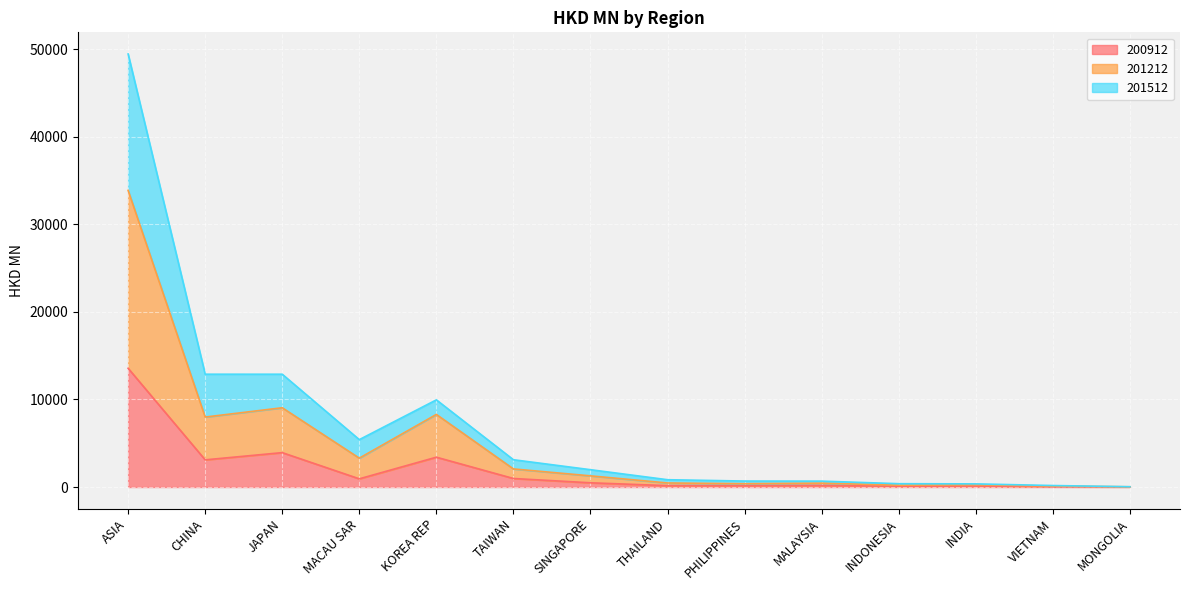

What is the label of the 8th point from the right?

SINGAPORE